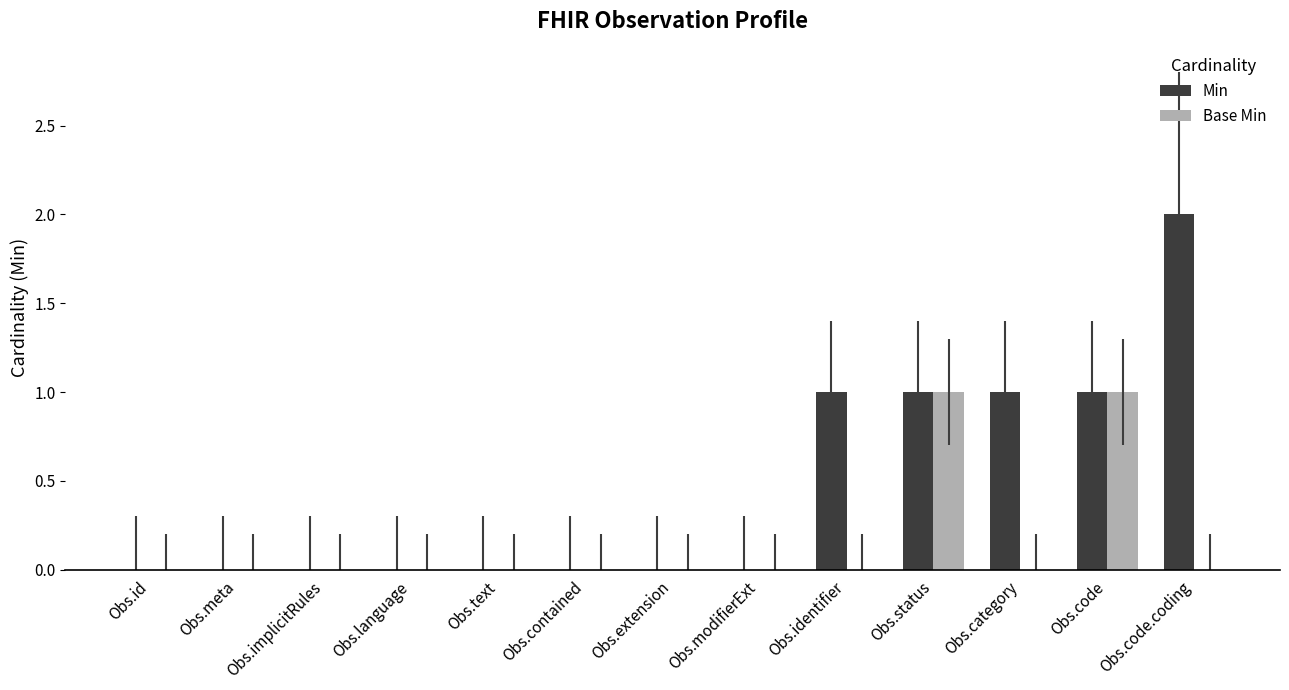

What is the sum of all Min values?

6